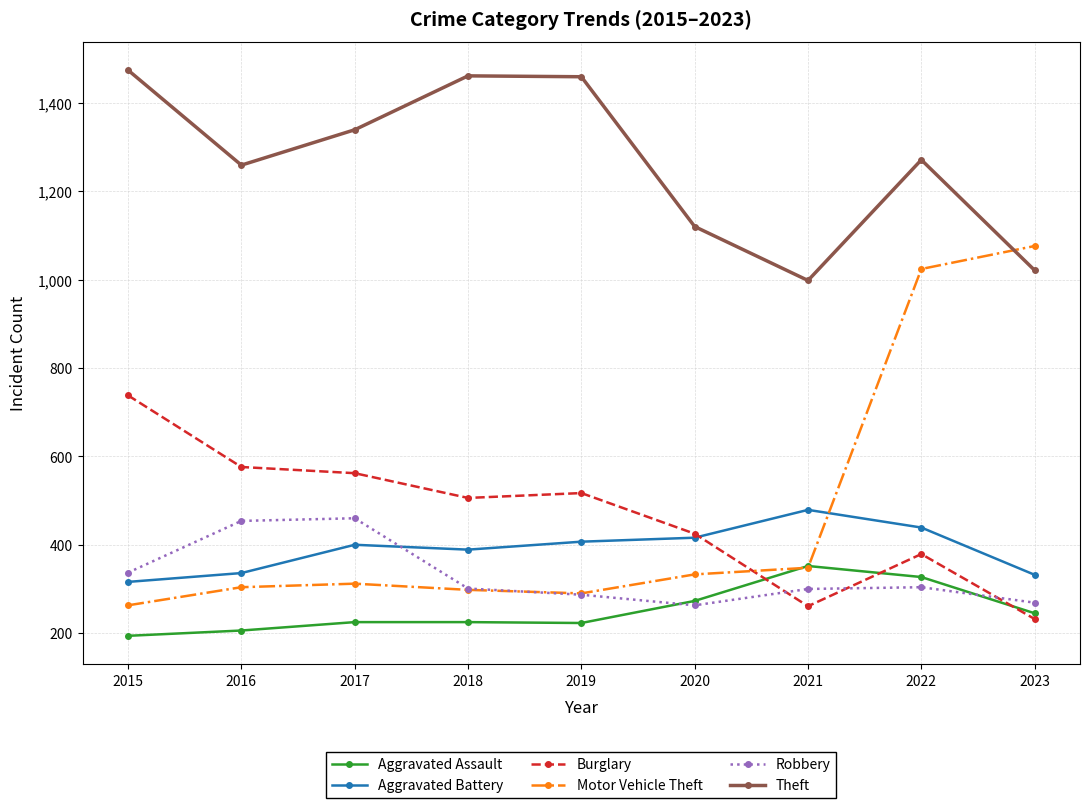

What is the difference between the Burglary values at 2022 and 2016?

197